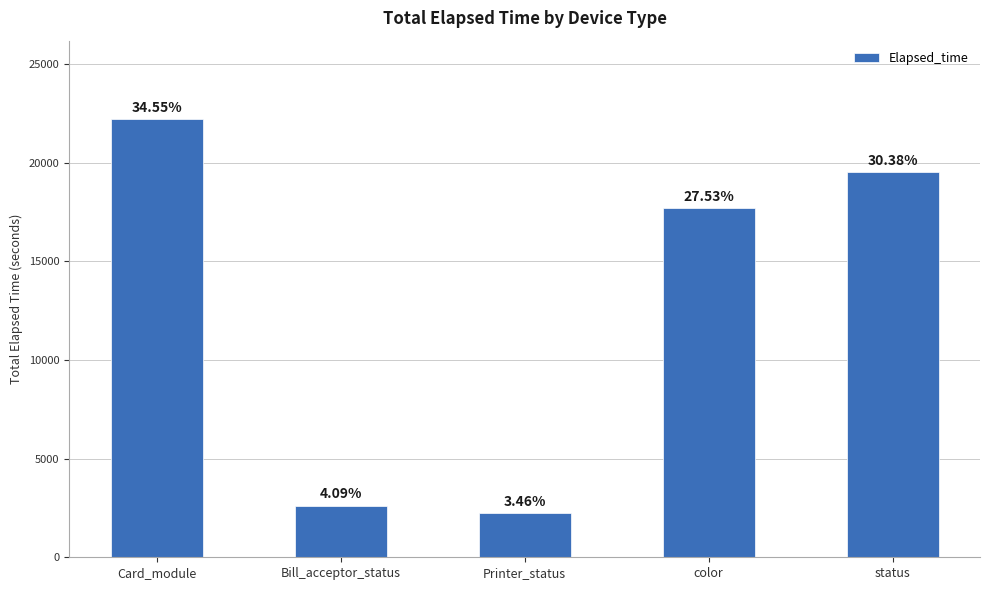

Reading left to right, transcribe all the data shown in this chart.

22180	2623	2221	17674	19502